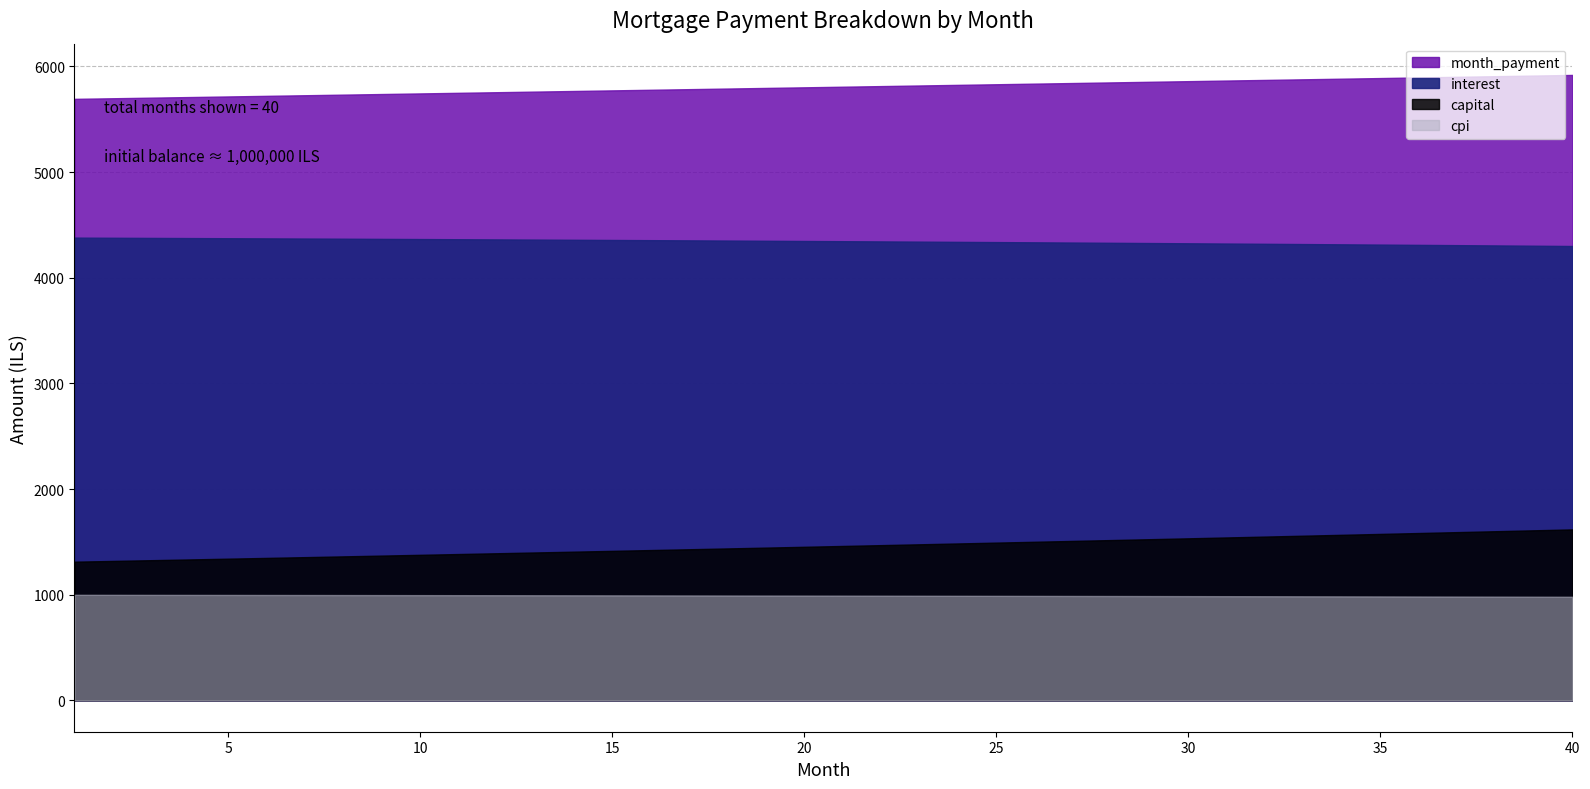

At which label does cpi first exceed 992?

1